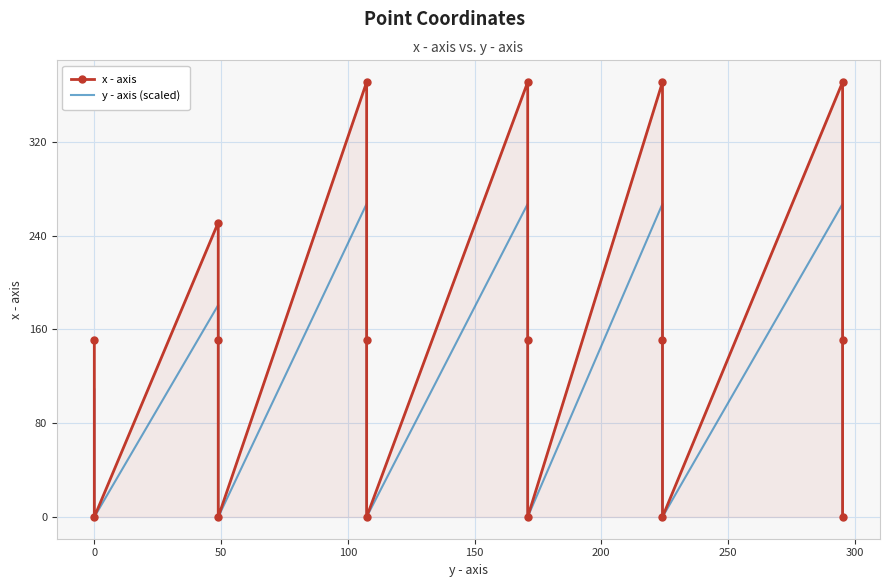

True or false: x - axis has a value of 230.3 at 0.

False